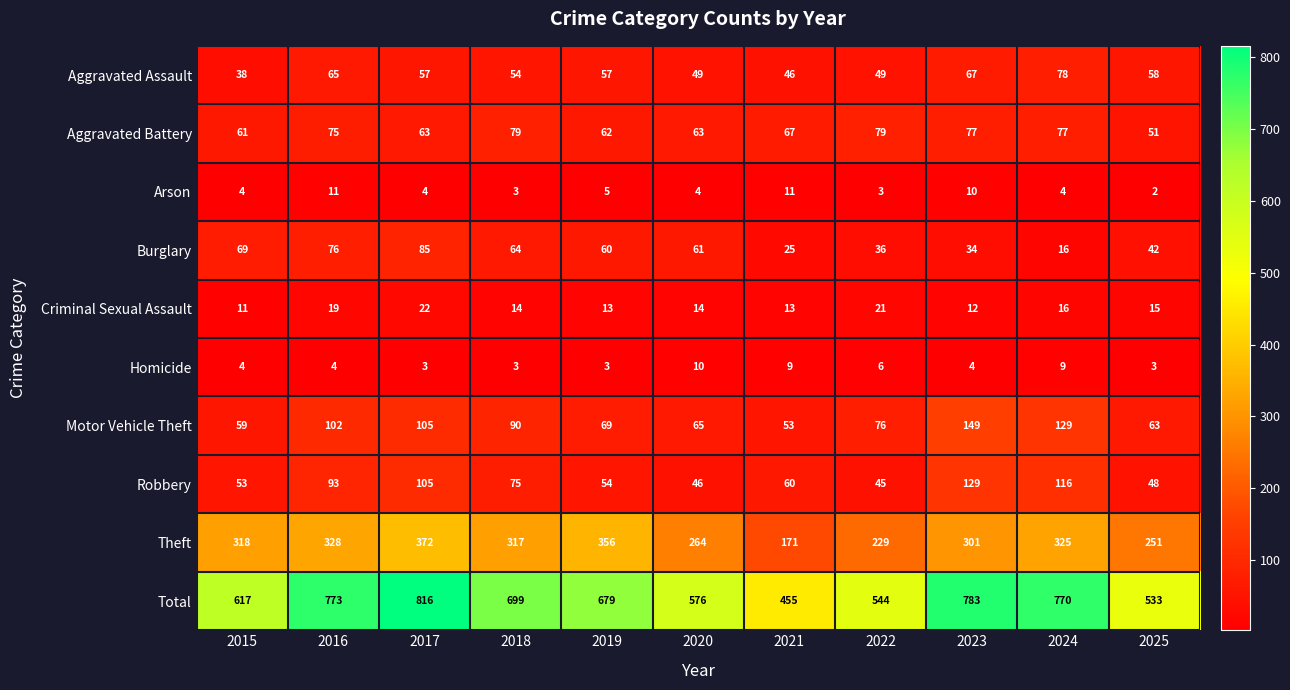

Is the value of Arson at 2024 greater than the value of Theft at 2018?

No